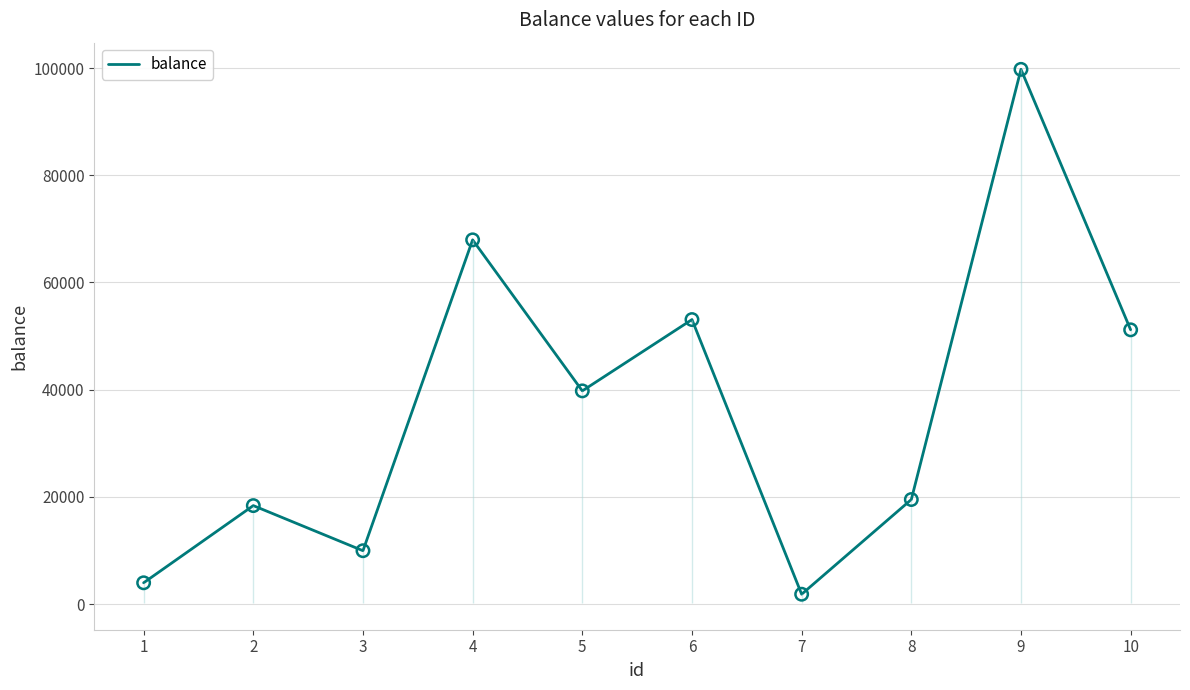

What is the change in value from 1 to 2?

+14403